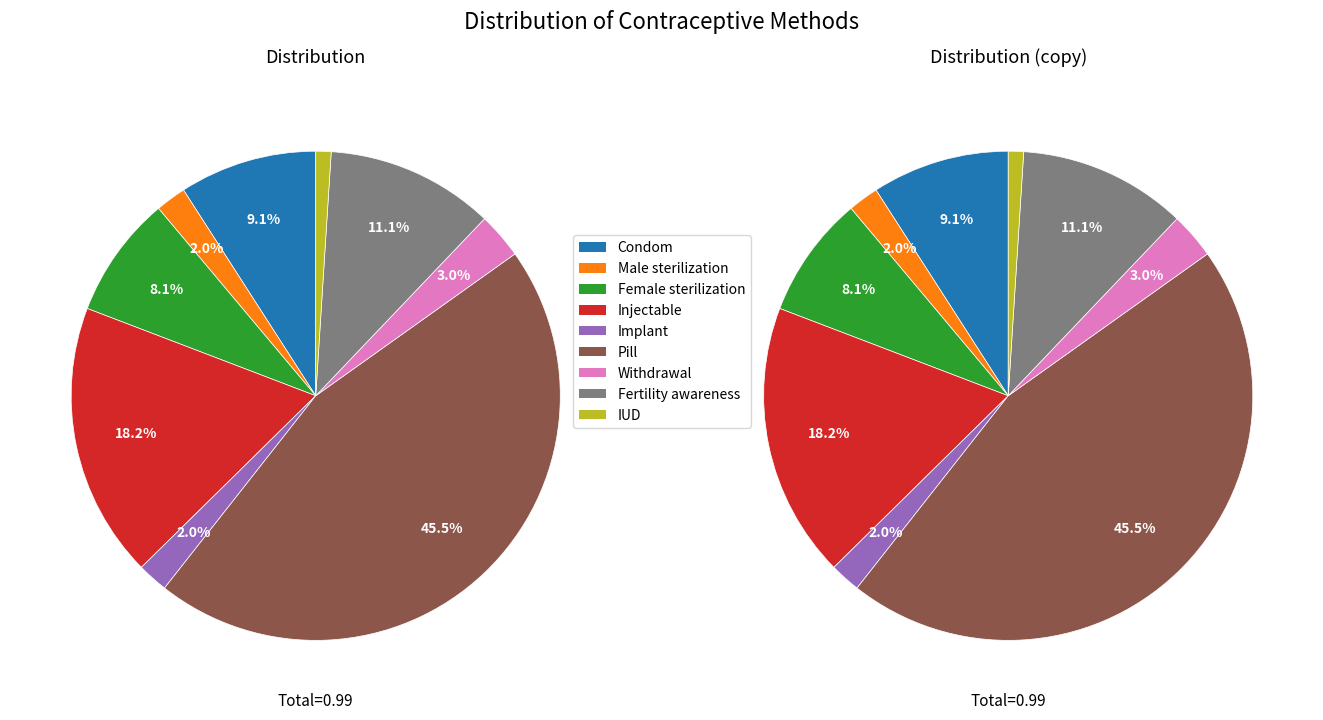

Count the number of slices in the pie.

9